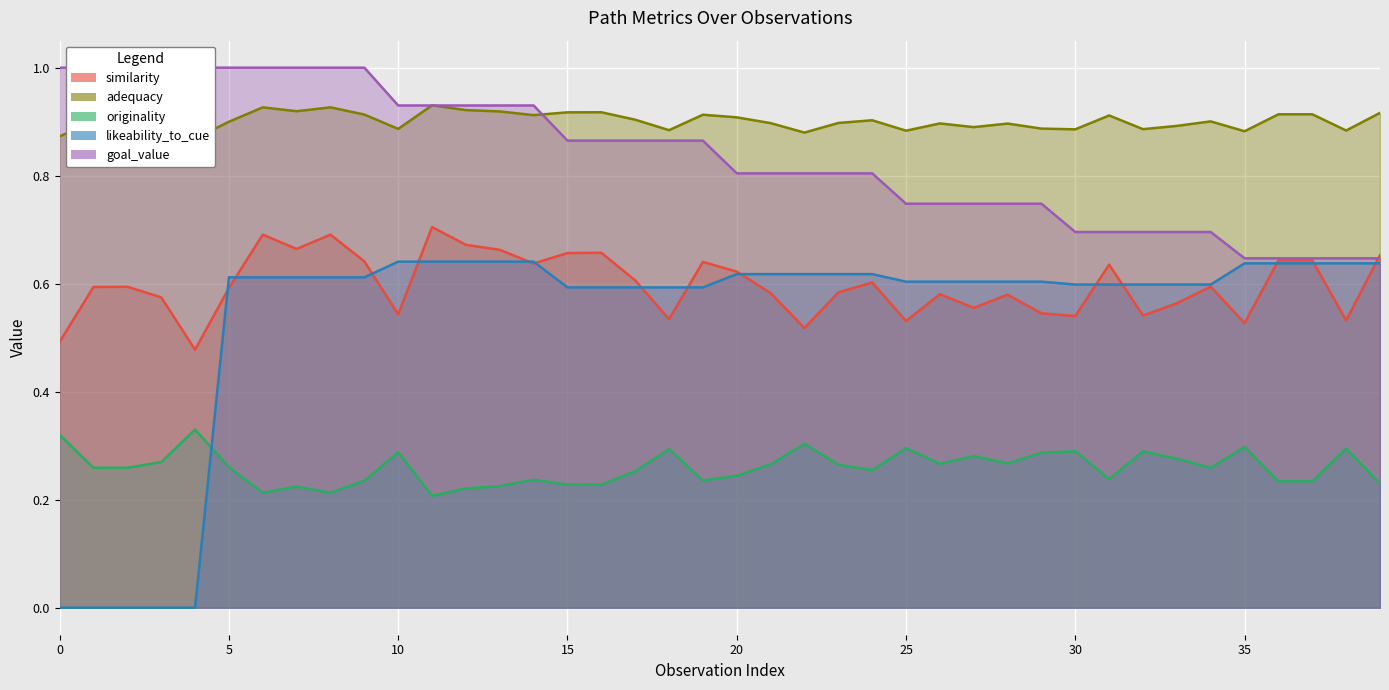

The value of similarity at 36 is 0.9. True or false?

True